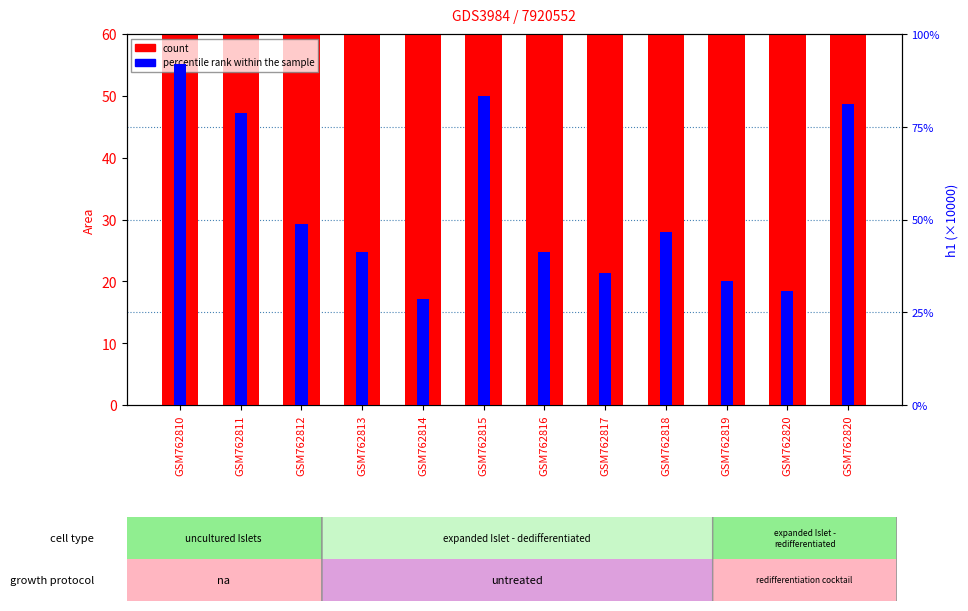

The count series shows 3071.8 at GSM762813. True or false?

True